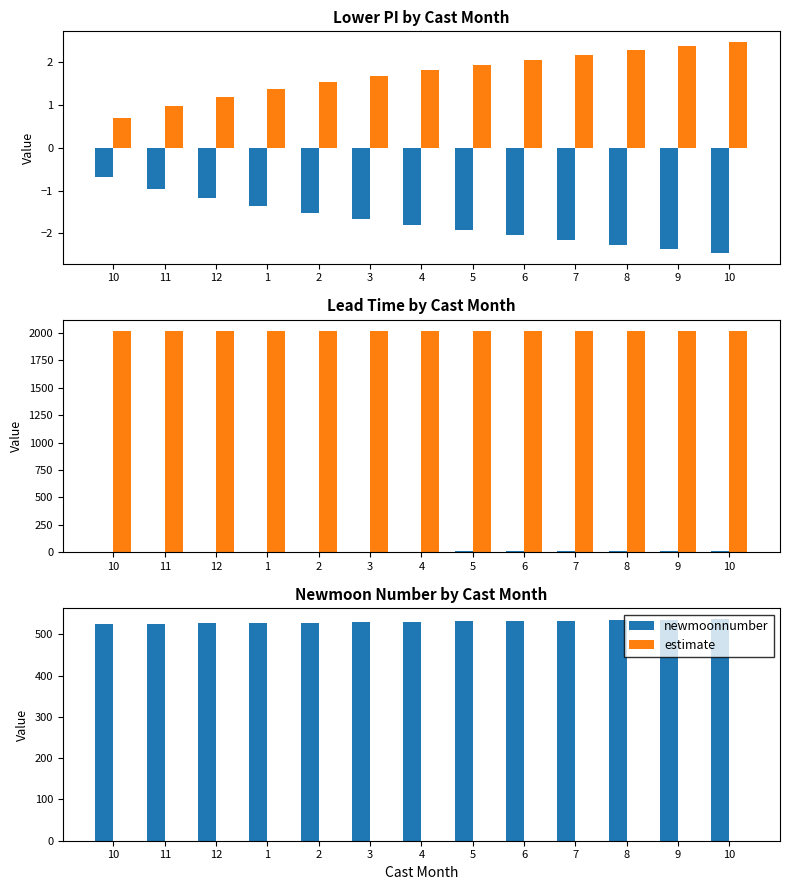

Which has a higher value, 2 or 7?

2